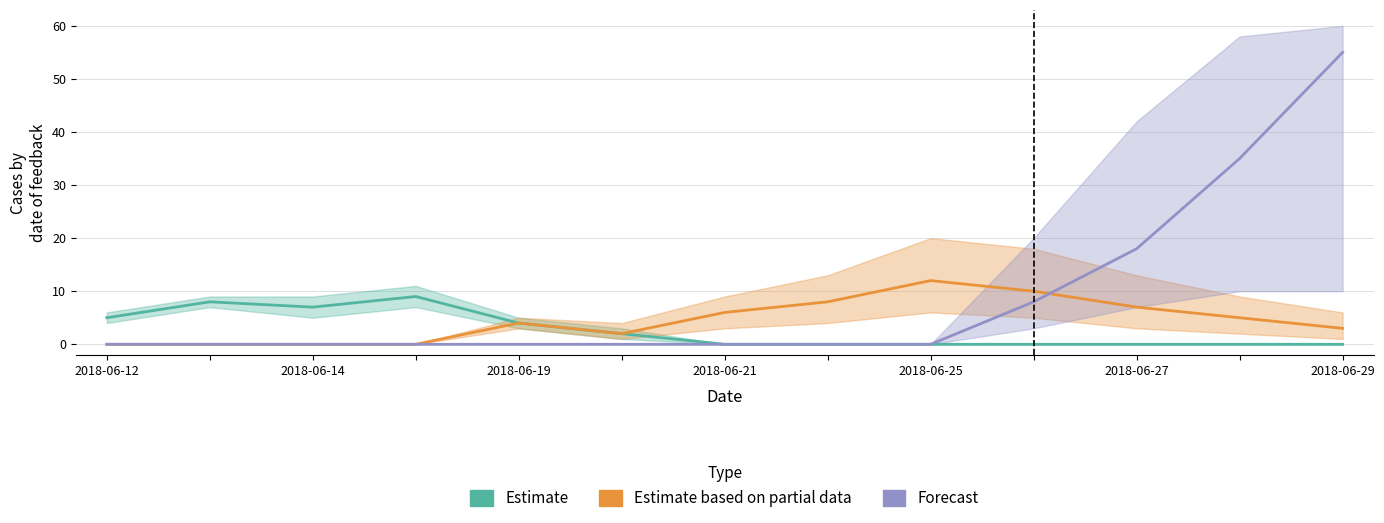

Rank the series by their maximum value, from lowest to highest.

Estimate, Estimate based on partial data, Forecast